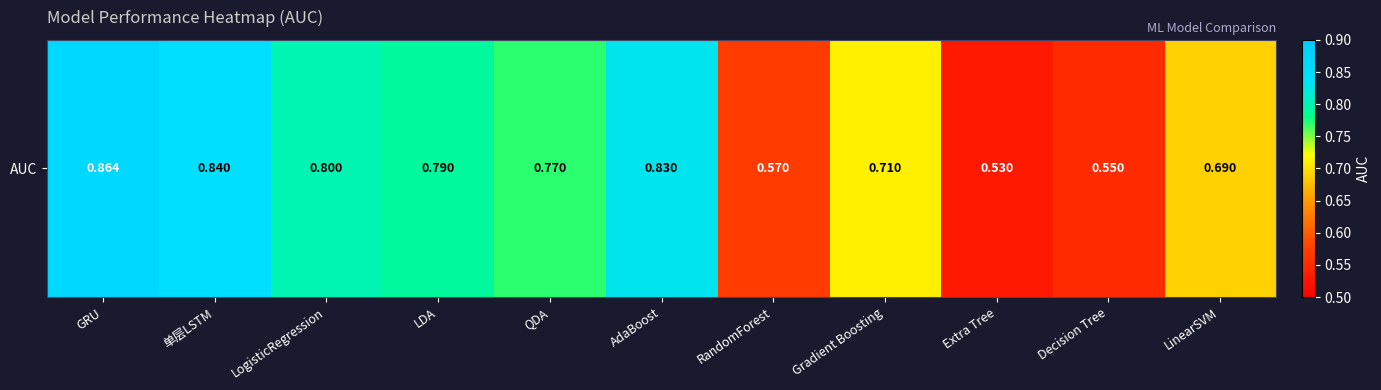

Between LinearSVM and RandomForest, which is larger?

LinearSVM